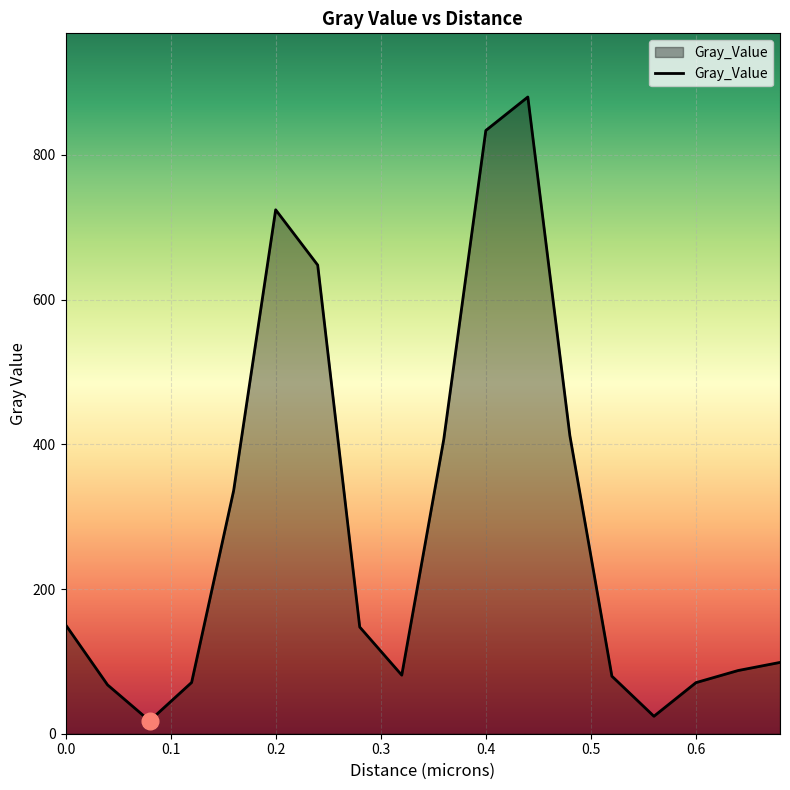

What is the greatest value displayed?

880.2